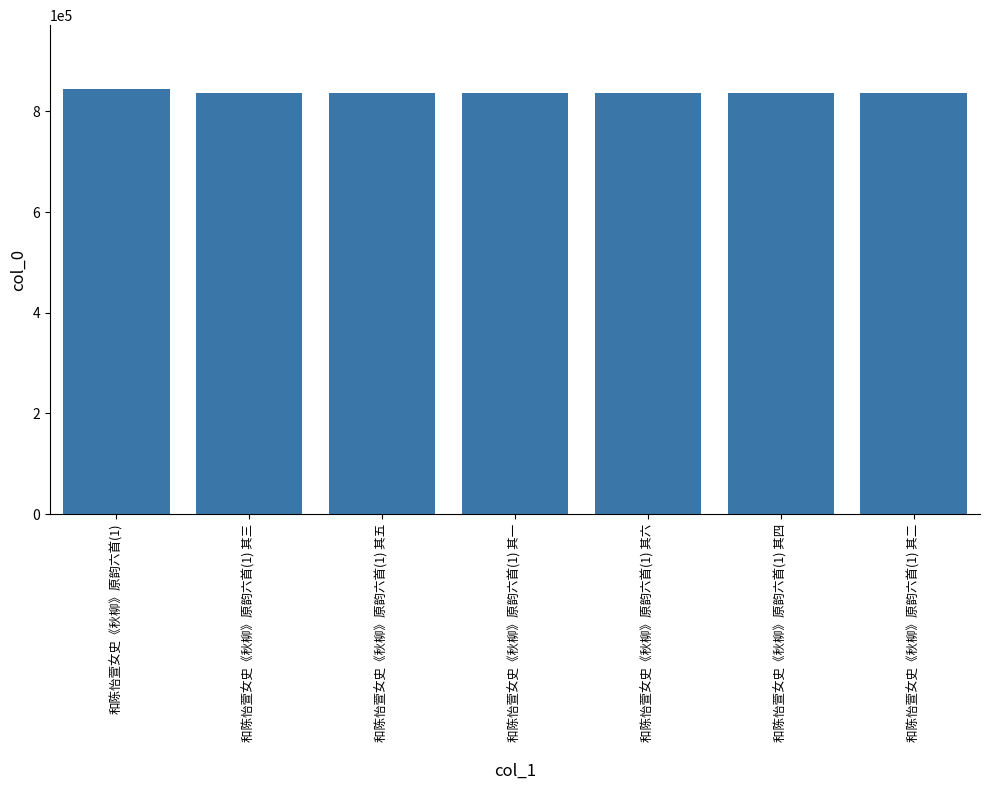

What is the difference between the maximum and minimum values?

7454